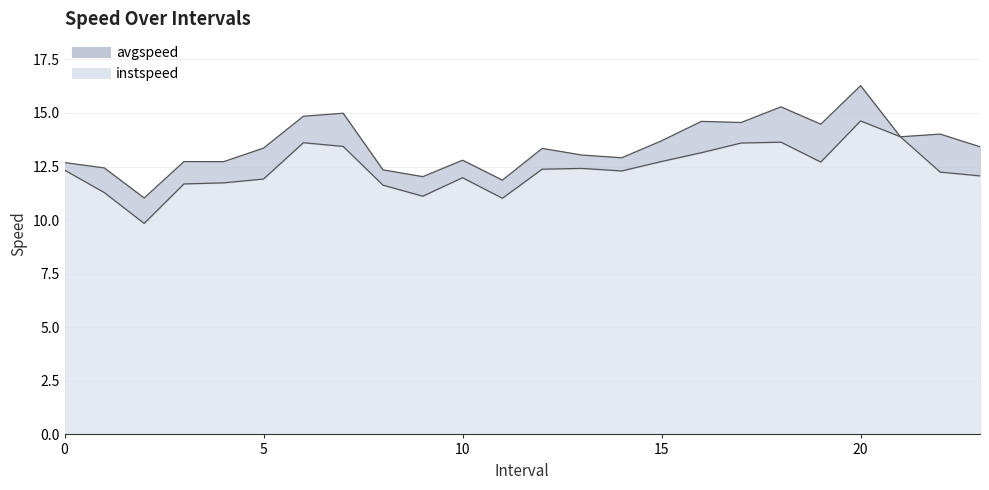

At how many categories does at least one series exceed 13?

14